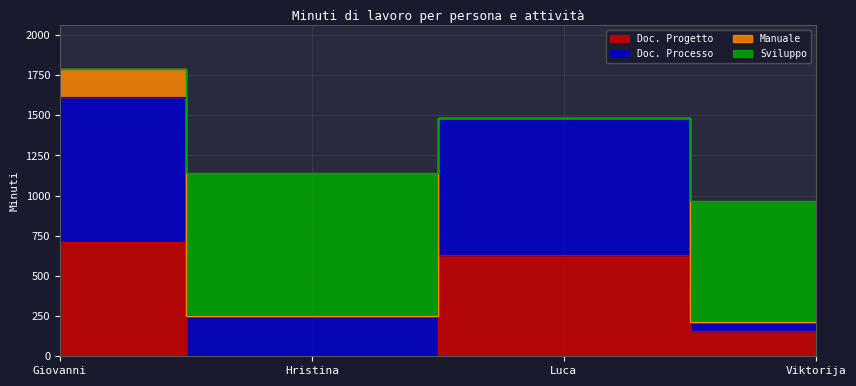

Which category has the highest value across all series?

Giovanni